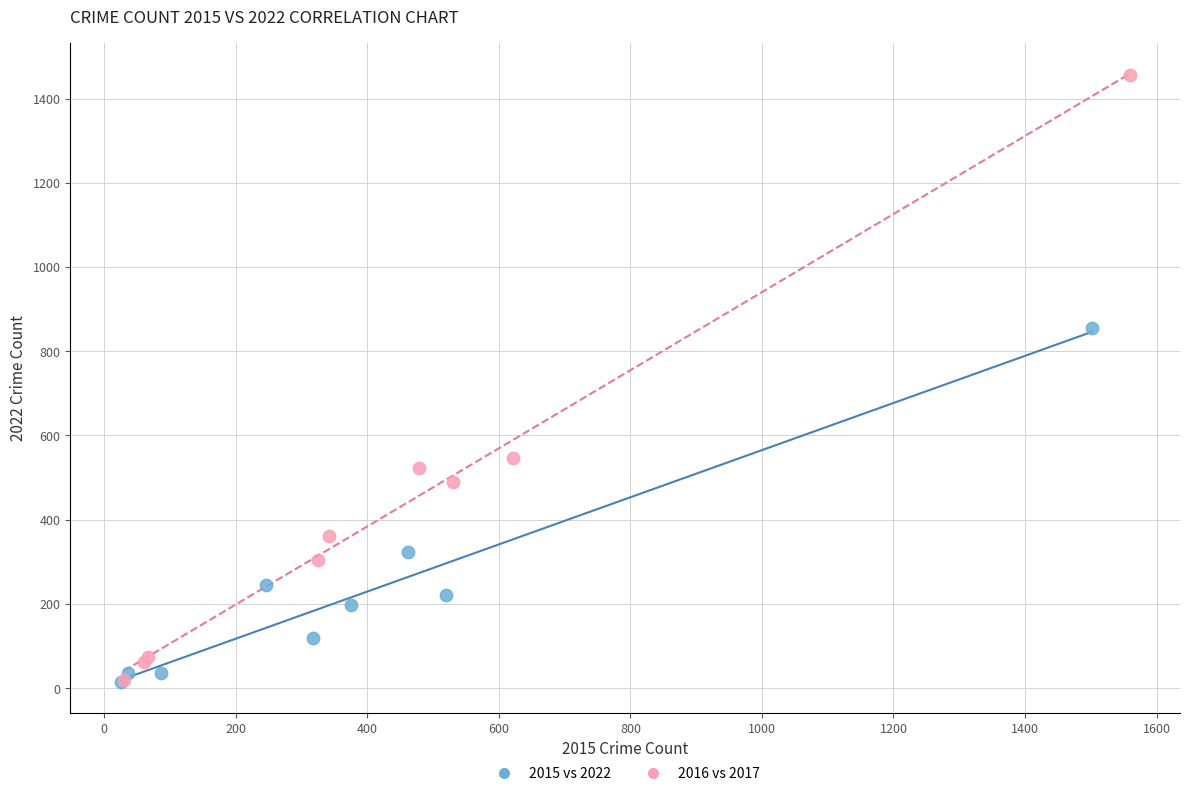

What are all the series names shown in the legend?

2015 vs 2022, 2016 vs 2017